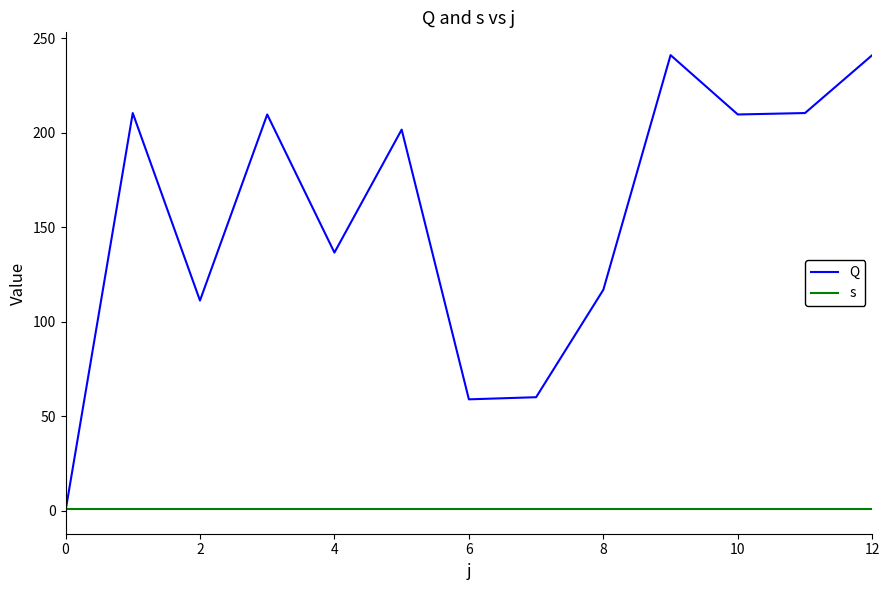

What are all the series names shown in the legend?

Q, s